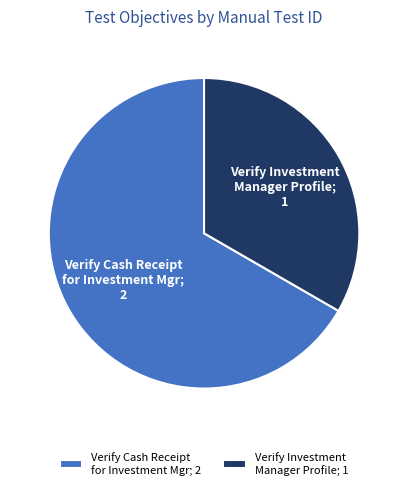

What is the largest slice in the pie chart?

Verify Cash Receipt for Investment Mgr; 2